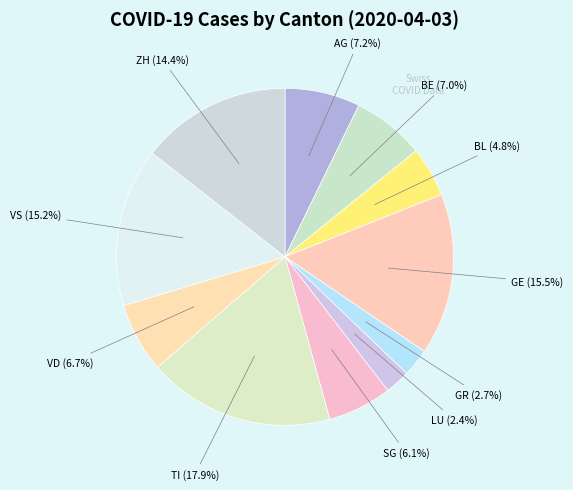

What is the largest slice in the pie chart?

TI